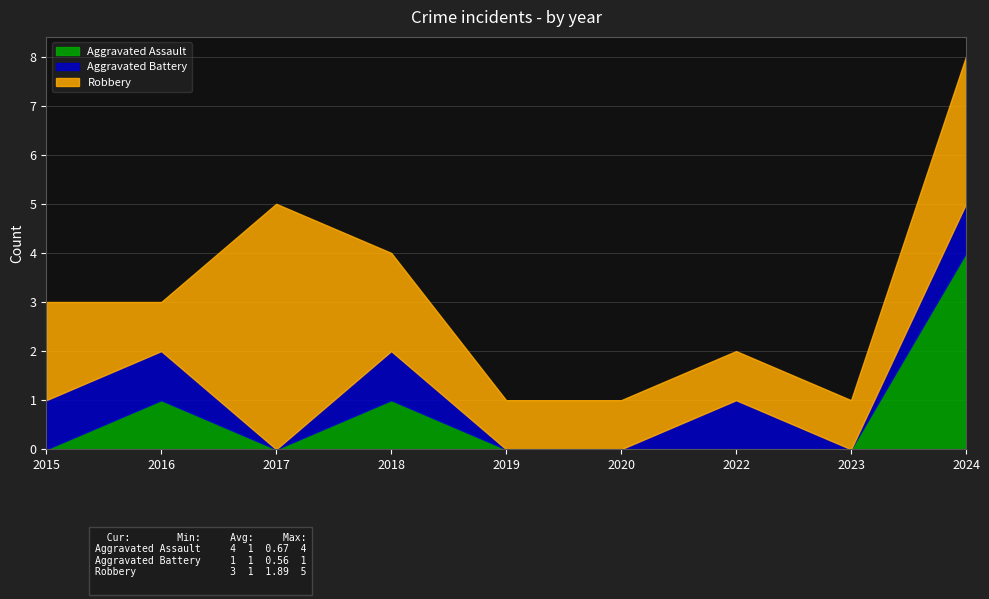

True or false: Robbery and Aggravated Battery intersect in this chart.

False